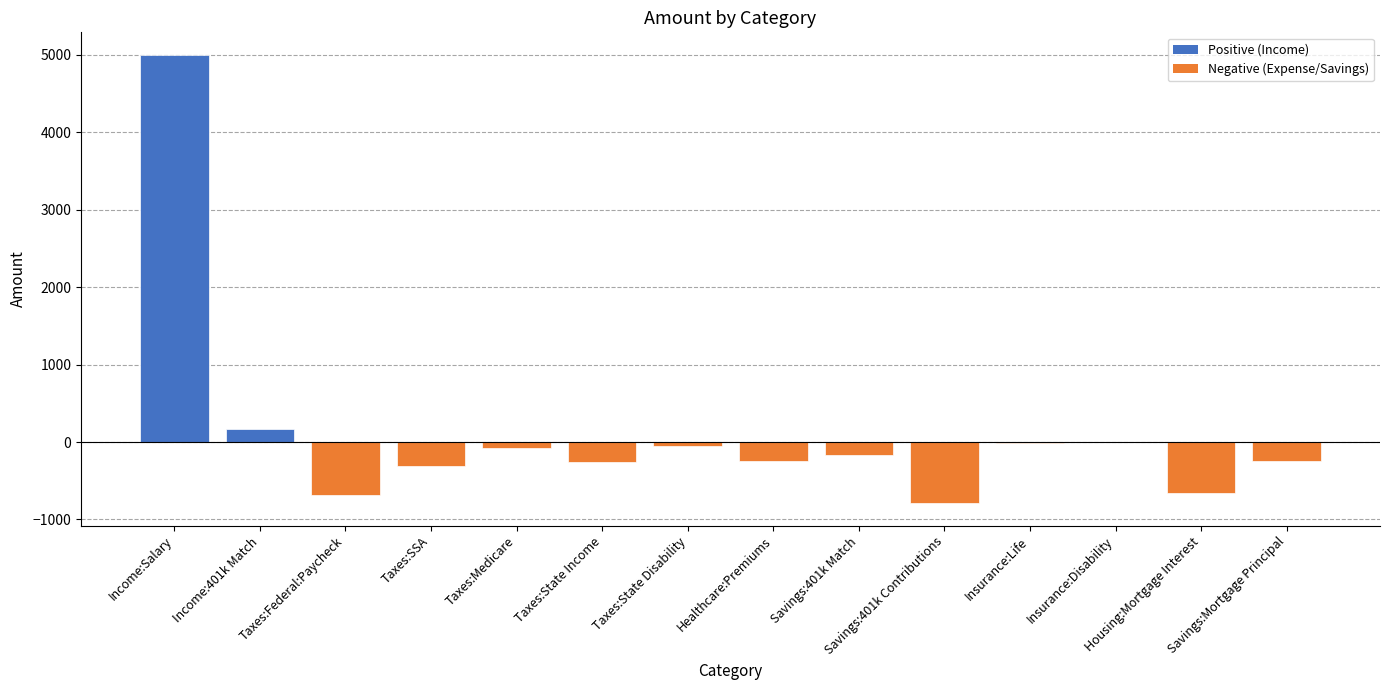

What is the sum of the values at Savings:401k Contributions and Healthcare:Premiums?

-1041.7